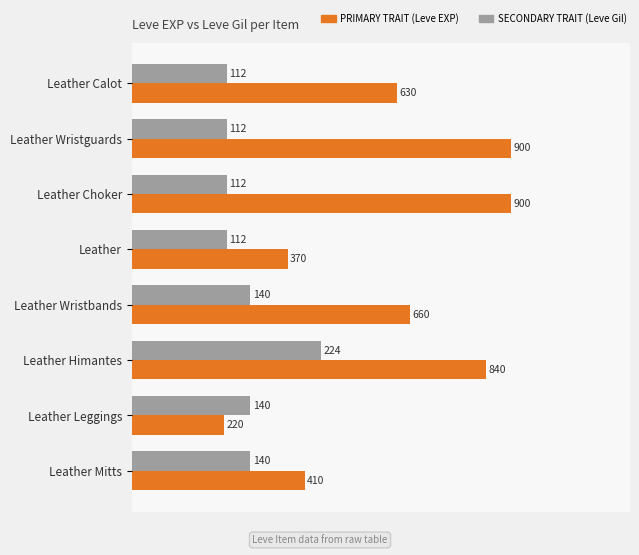

The value of Leve Gil at Leather Mitts is 39.2. True or false?

False